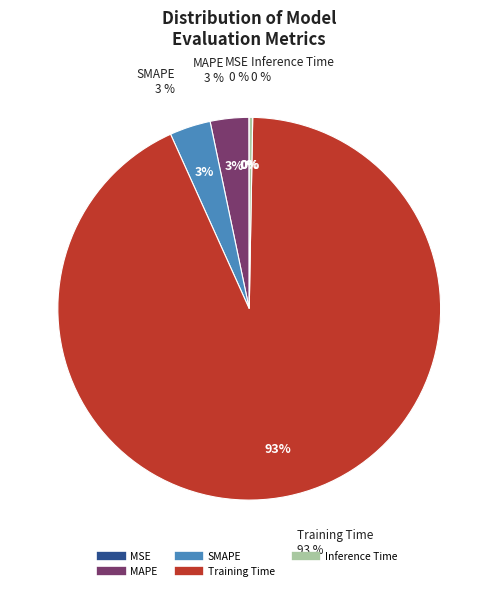

Rank the categories by value from lowest to highest.

MSE, Inference Time, MAPE, SMAPE, Training Time